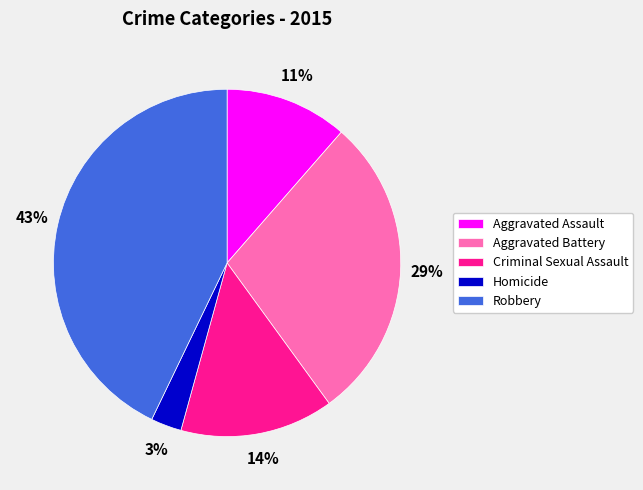

How many slices are in this pie chart?

5